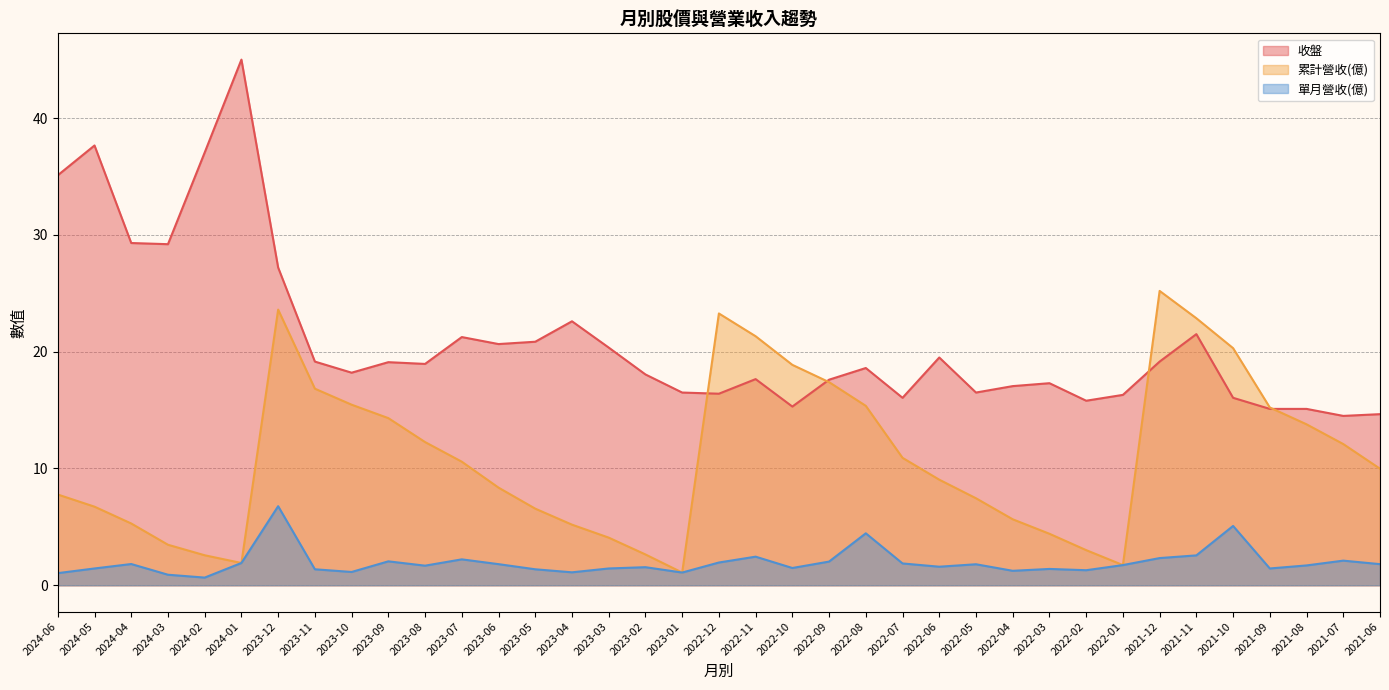

Which series changed the most between 2023-10 and 2022-08?

單月營收(億)